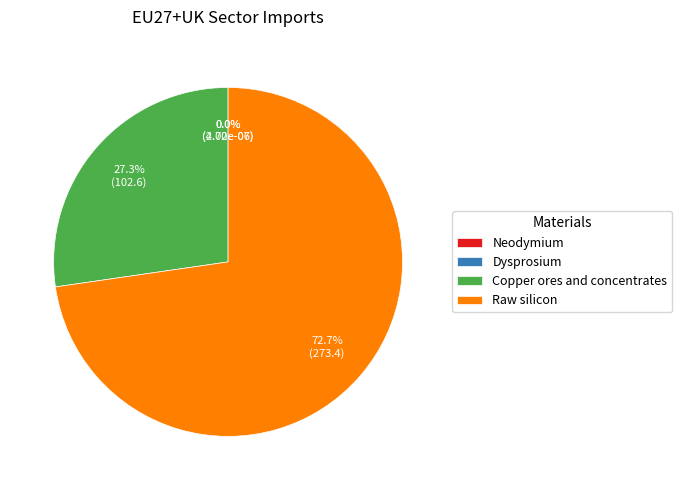

How many segments does this pie chart have?

4